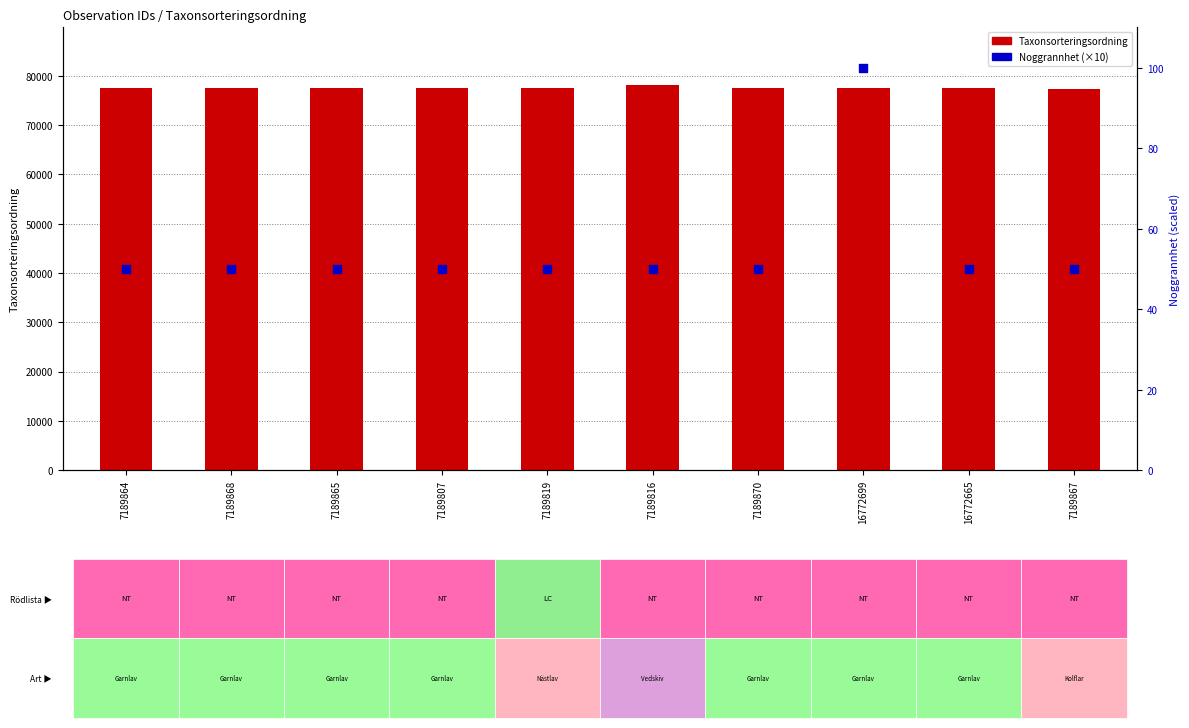

Which series has the largest Y range (max minus min)?

Taxonsorteringsordning